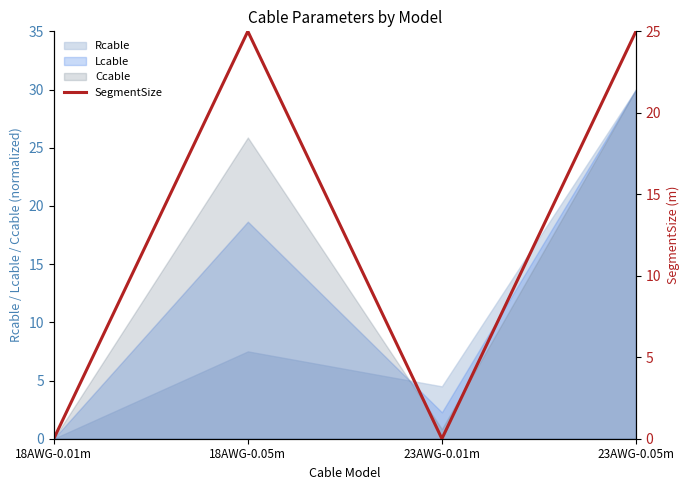

Reading left to right, what are all the values shown in this chart?

18AWG-0.01m=0	18AWG-0.05m=25	23AWG-0.01m=0	23AWG-0.05m=25